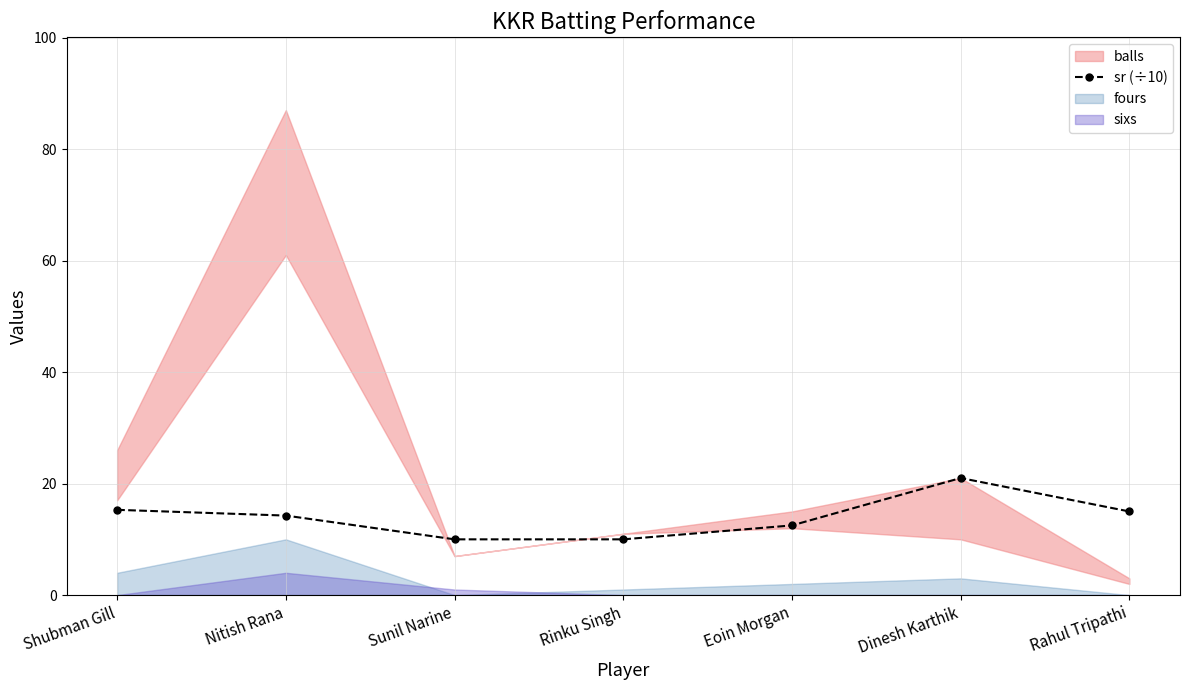

At which label does sr (÷10) reach its peak?

Dinesh Karthik